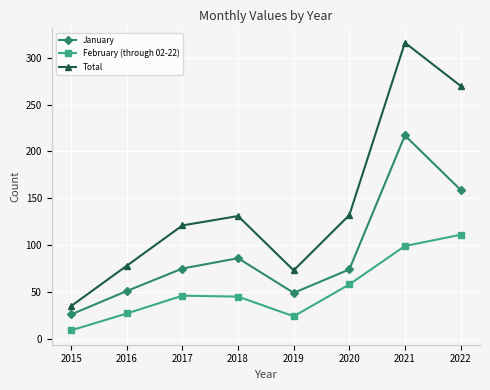

True or false: Total and February (through 02-22) intersect in this chart.

False